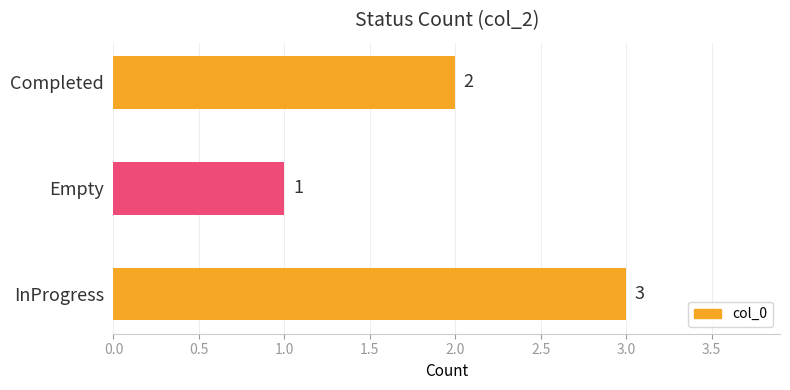

What is the smallest value displayed?

1